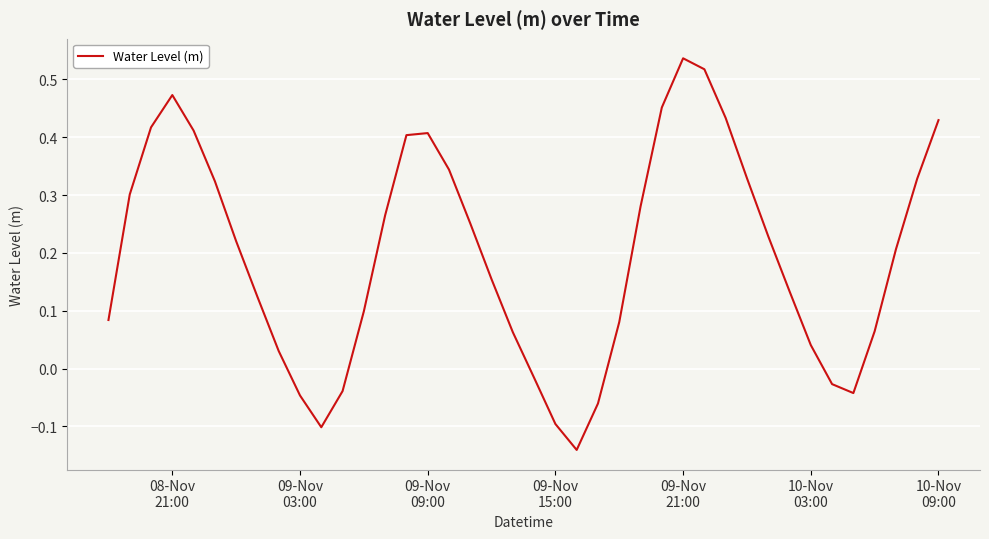

What is the difference between the maximum and minimum values?

0.7